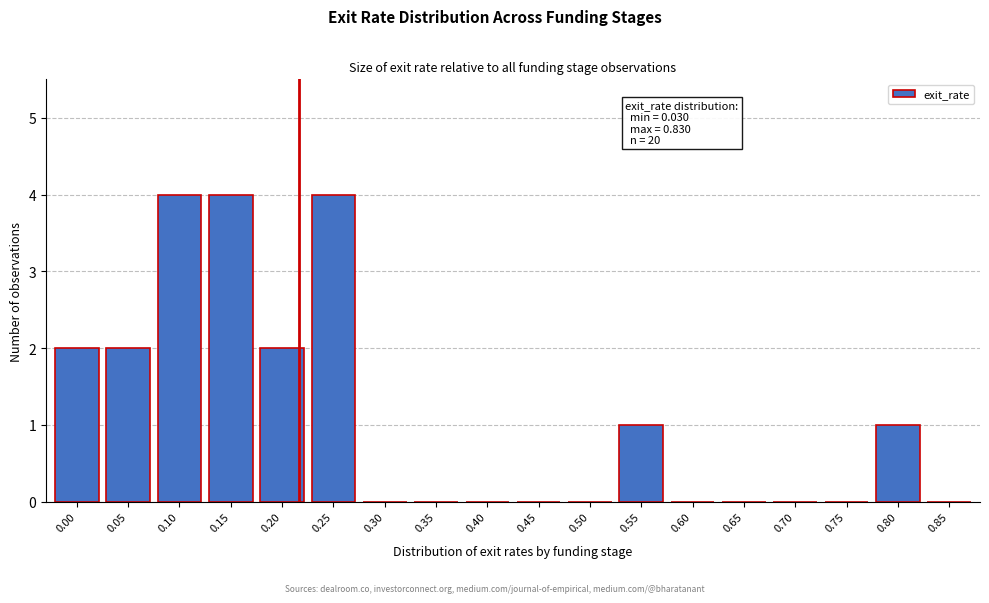

Reading left to right, transcribe all the data shown in this chart.

0.00=2	0.05=2	0.10=4	0.15=4	0.20=2	0.25=4	0.30=0	0.35=0	0.40=0	0.45=0	0.50=0	0.55=1	0.60=0	0.65=0	0.70=0	0.75=0	0.80=1	0.85=0